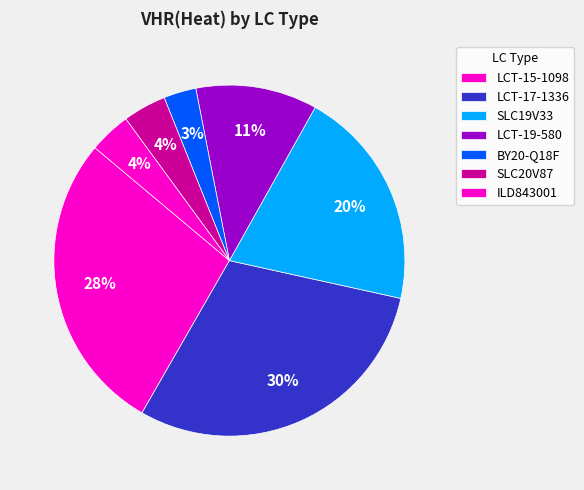

Between LCT-15-1098 and SLC19V33, which is larger?

LCT-15-1098